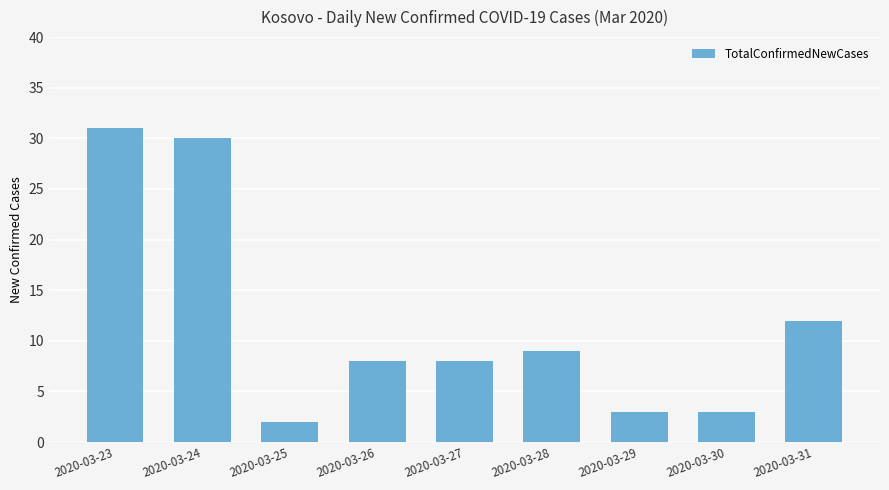

Reading left to right, what are all the values shown in this chart?

31	30	2	8	8	9	3	3	12